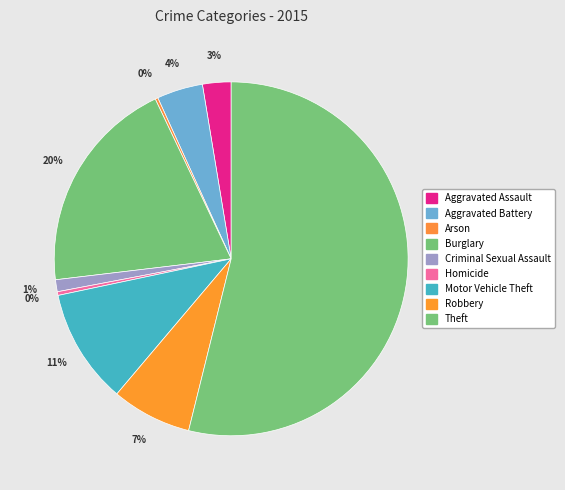

What percentage is the Aggravated Assault slice, to the nearest percent?

3%